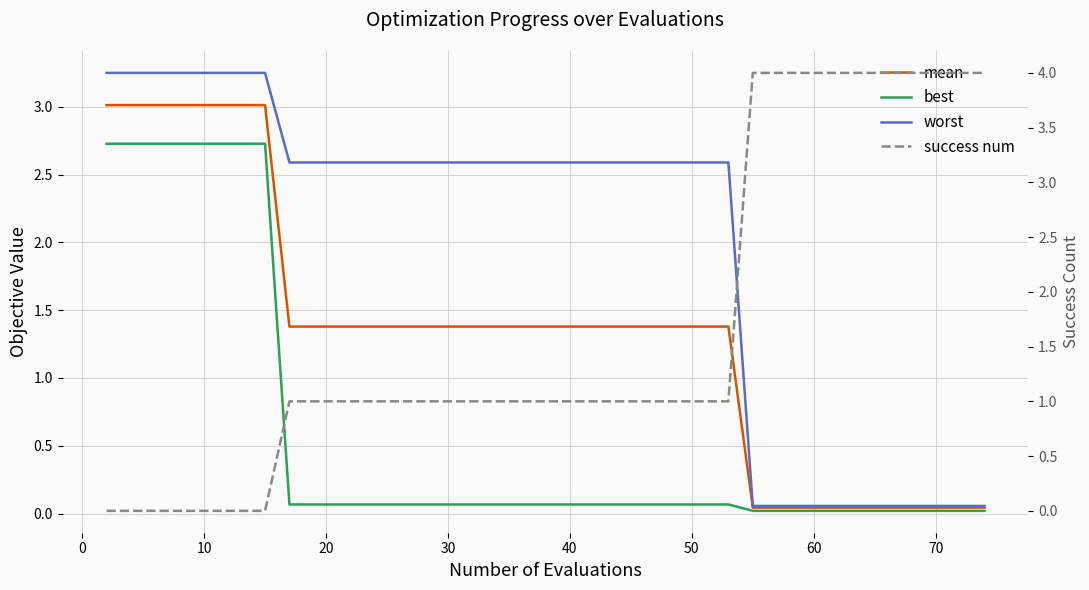

What is the label of the 3rd point from the left?

10